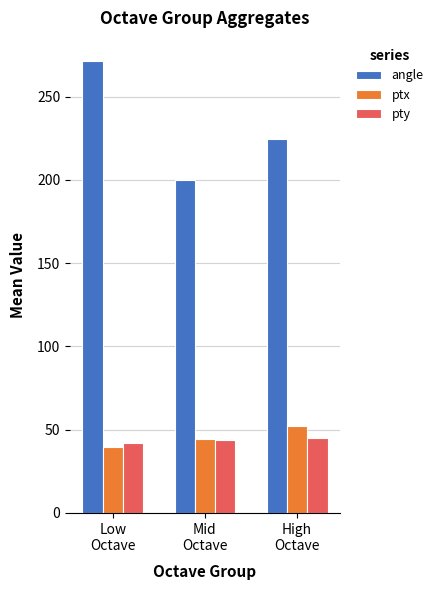

Rank the series by their maximum value, from highest to lowest.

angle, ptx, pty